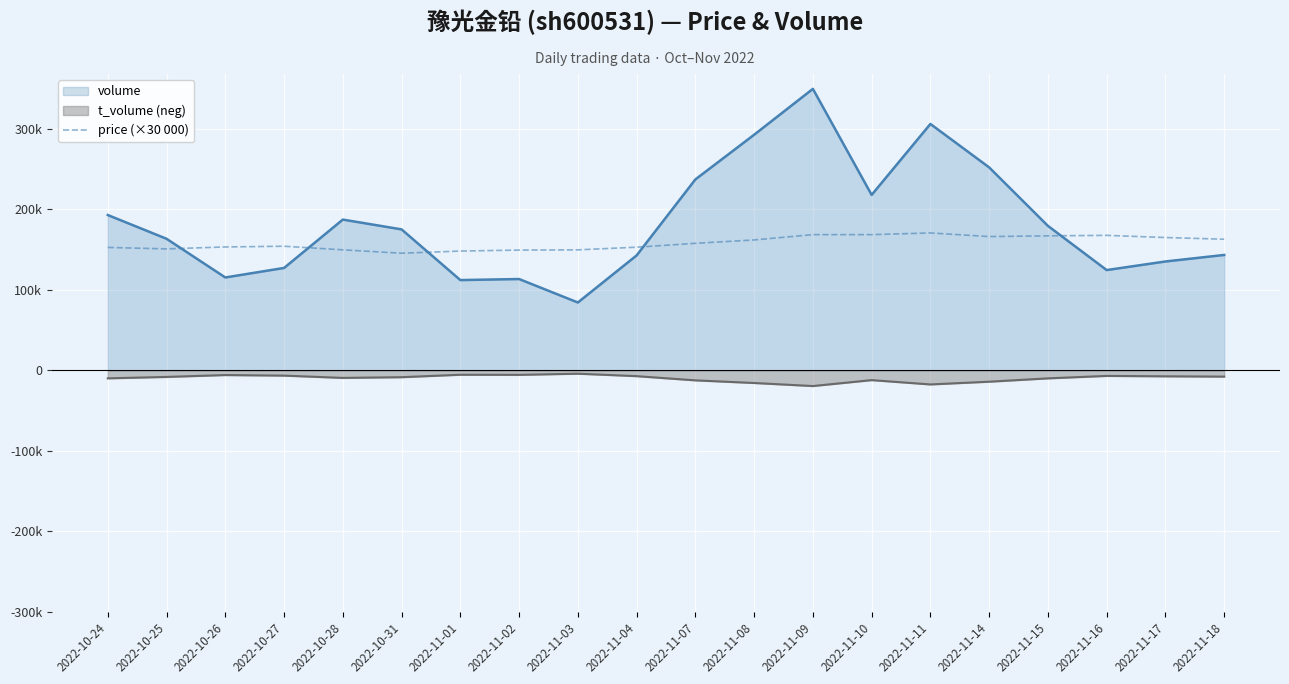

How many data points does each series have?

20